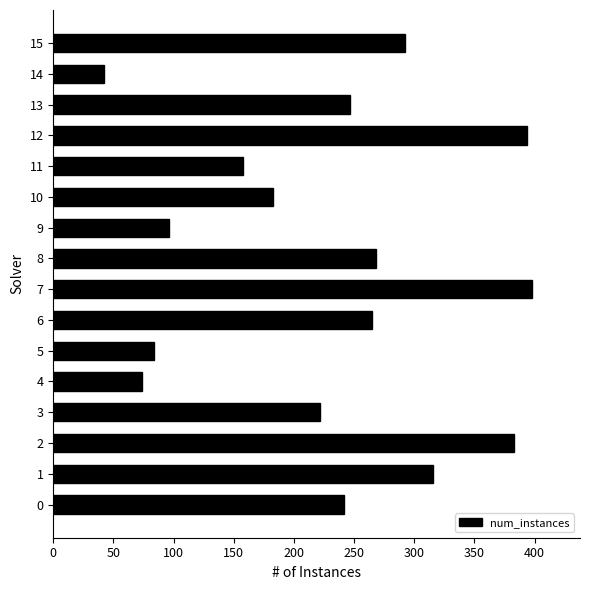

Reading bottom to top, list all the values displayed in this chart.

0=242	1=316	2=383	3=222	4=74	5=84	6=265	7=398	8=268	9=96	10=183	11=158	12=394	13=247	14=42	15=292